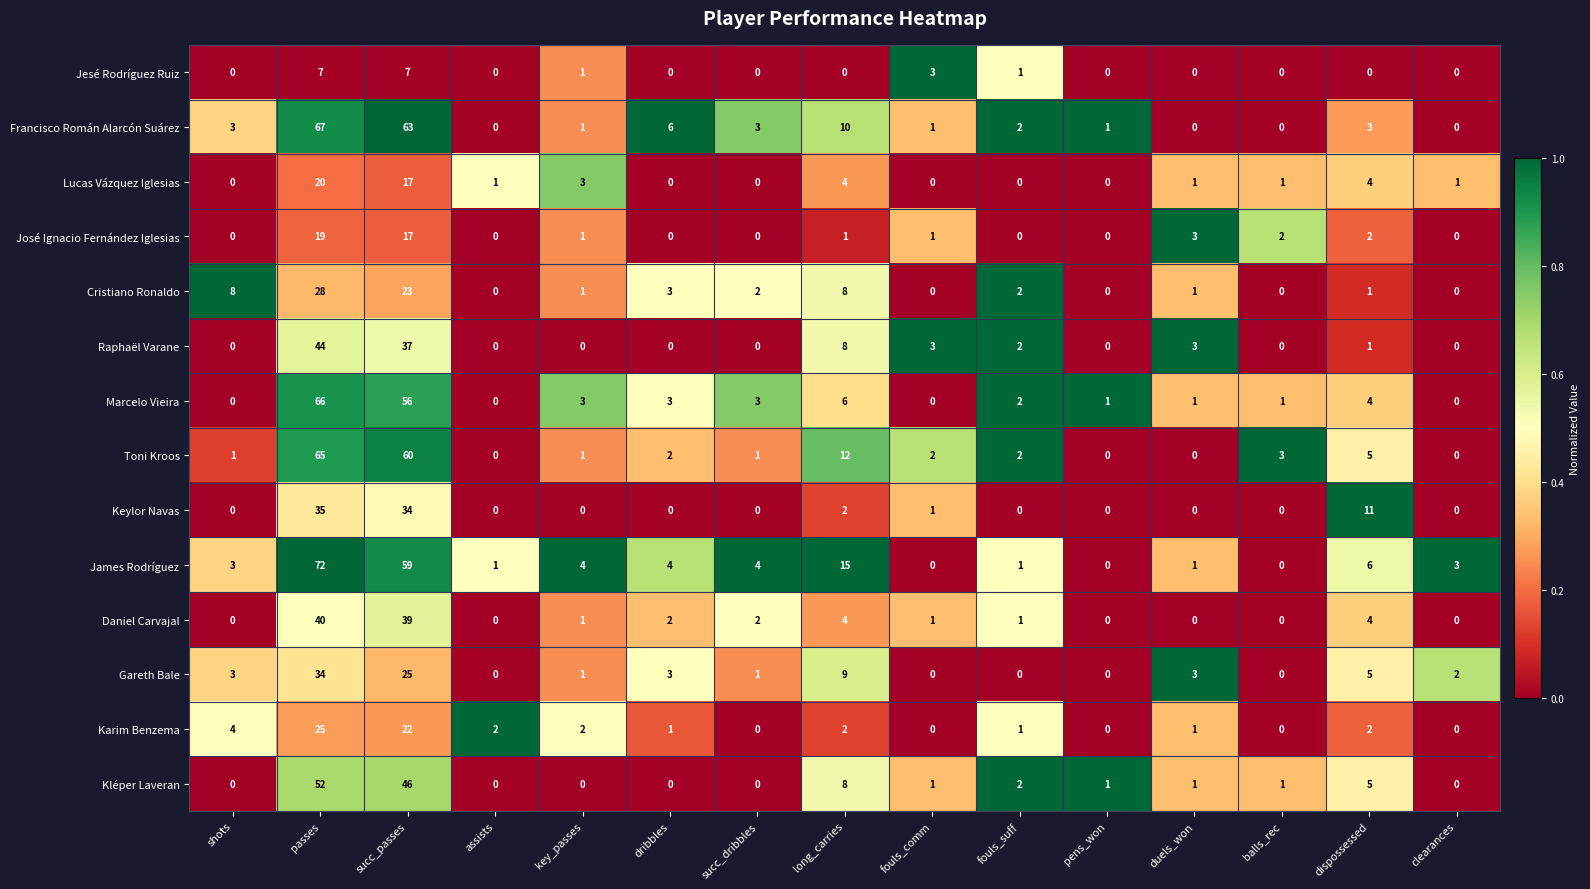

Which series has the widest spread of values?

James Rodríguez